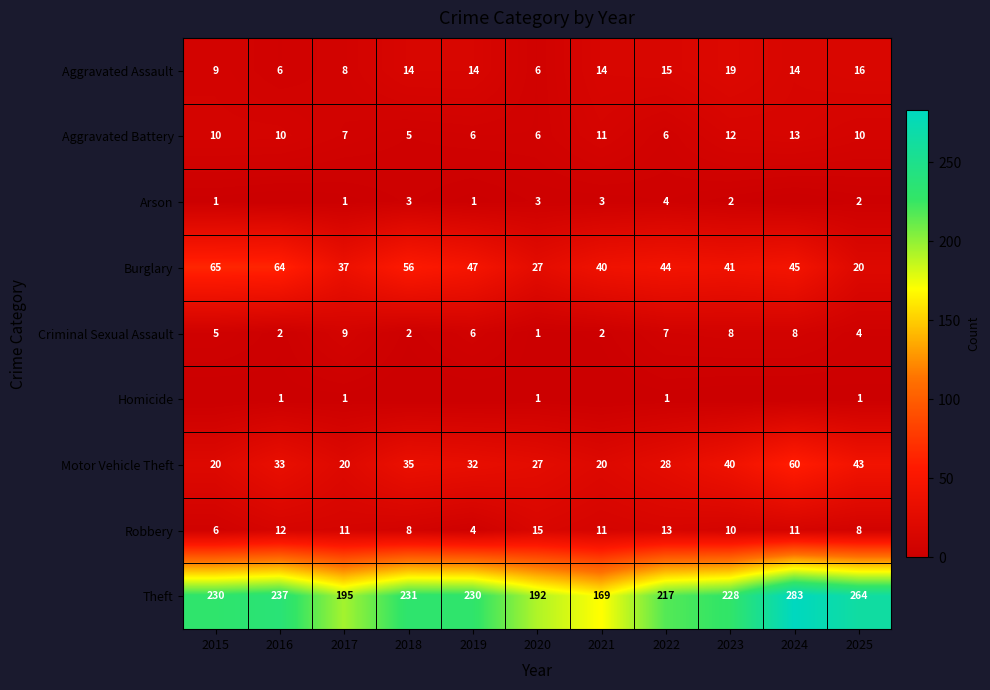

Where is Motor Vehicle Theft nearest to the value 40?

2023